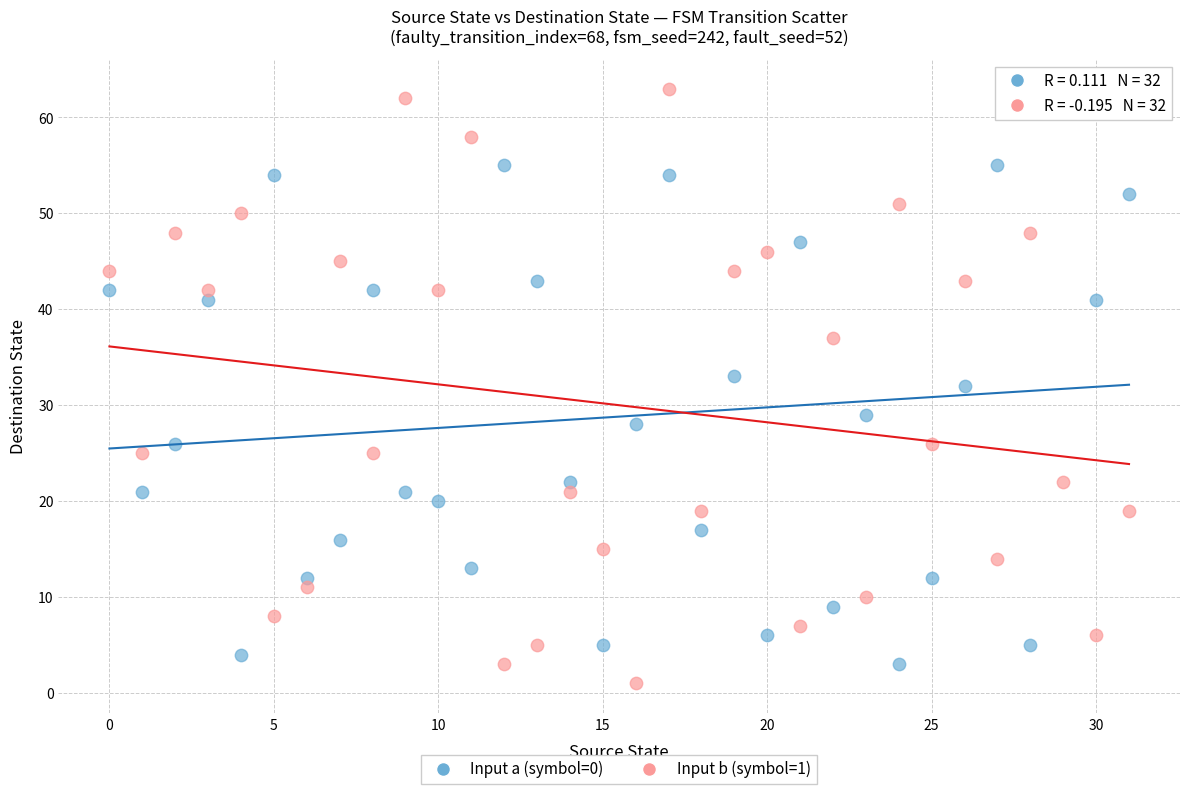

Across all data points, what is the range of Y values (max minus min)?

62